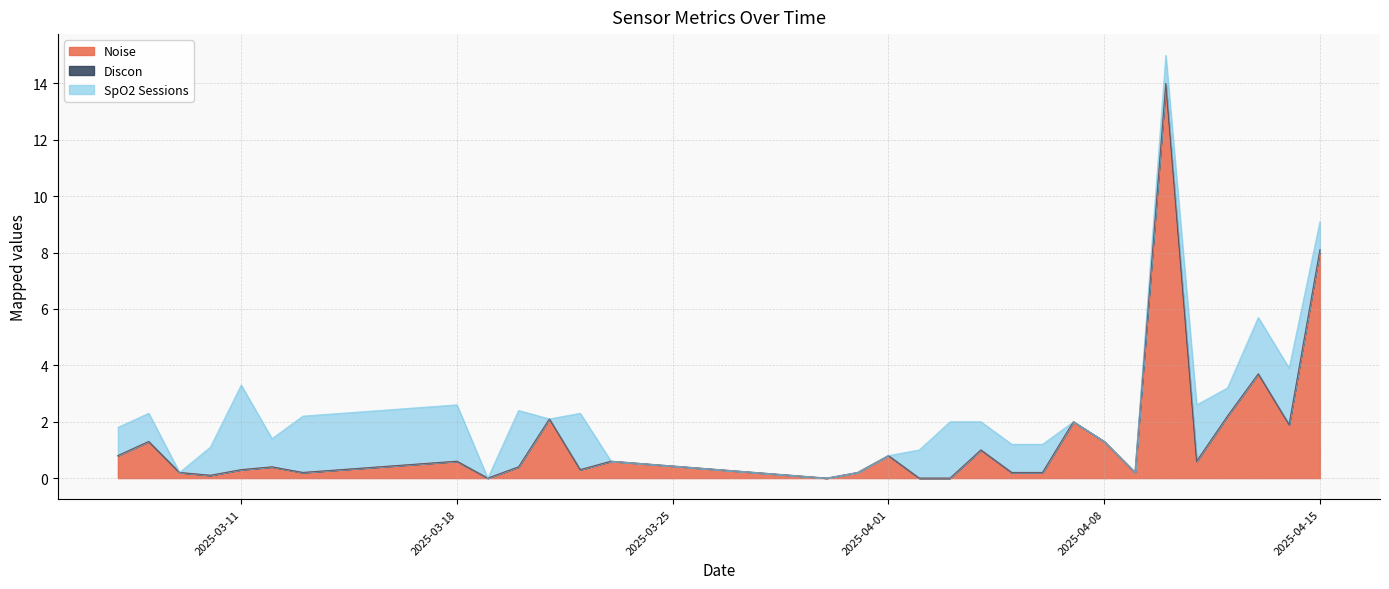

Rank the series by their maximum value, from lowest to highest.

Discon, SpO2 Sessions, Noise